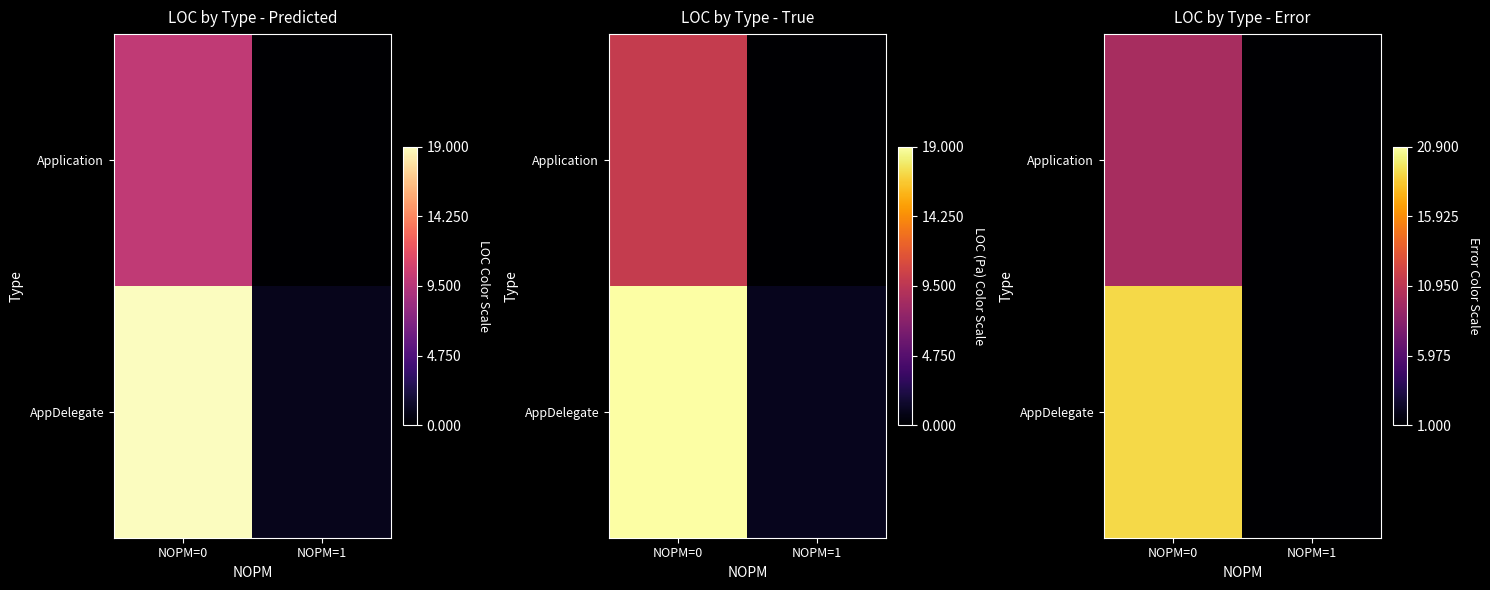

Rank the series at NOPM=0 from highest to lowest value.

AppDelegate, Application